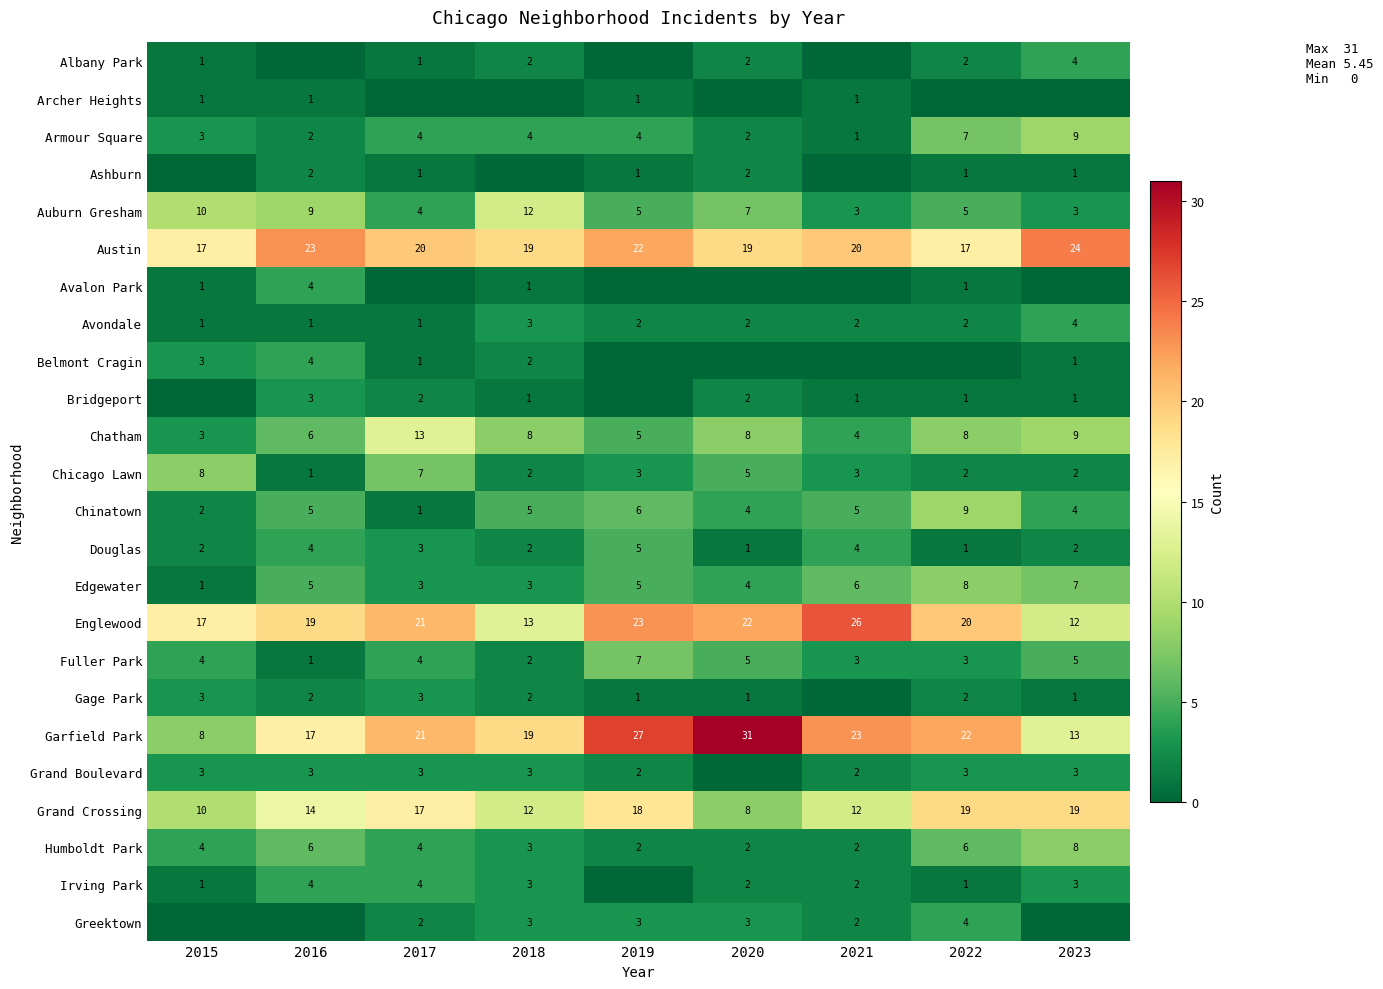

What is the sum of the Armour Square values at 2023 and 2019?

13